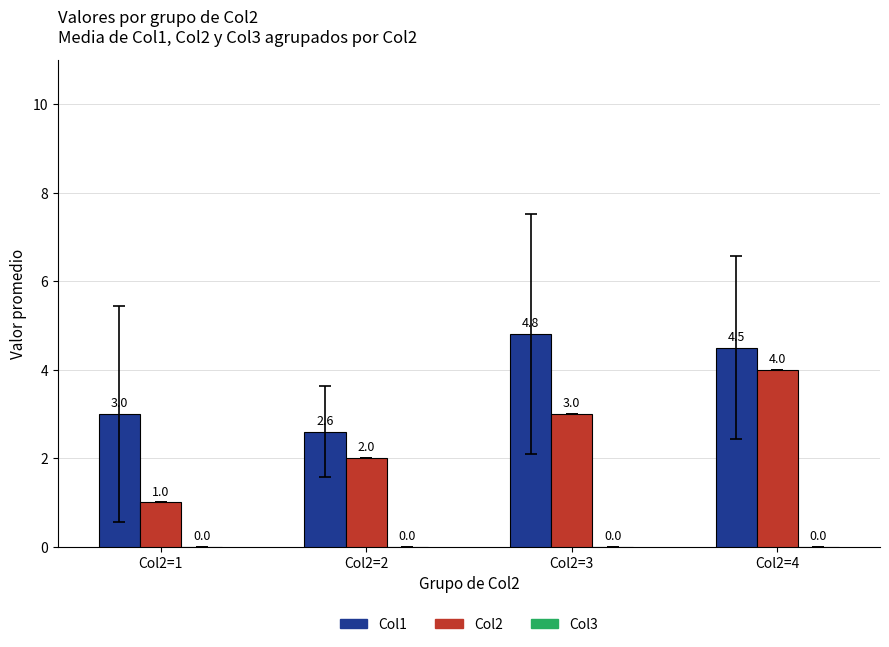

Rank the series by their average value, from highest to lowest.

Col1, Col2